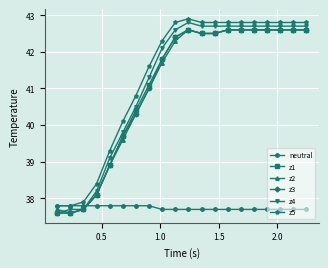

What is the value of the z2 point at the 3rd from the left?

37.7